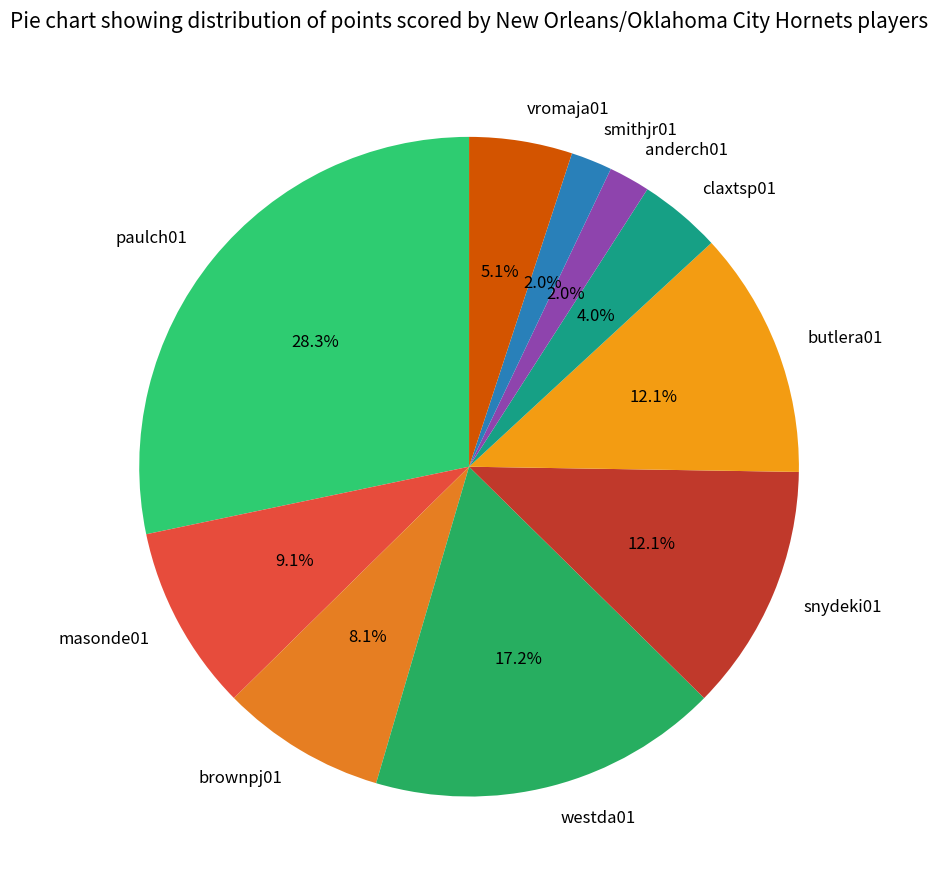

How many slices are in this pie chart?

10